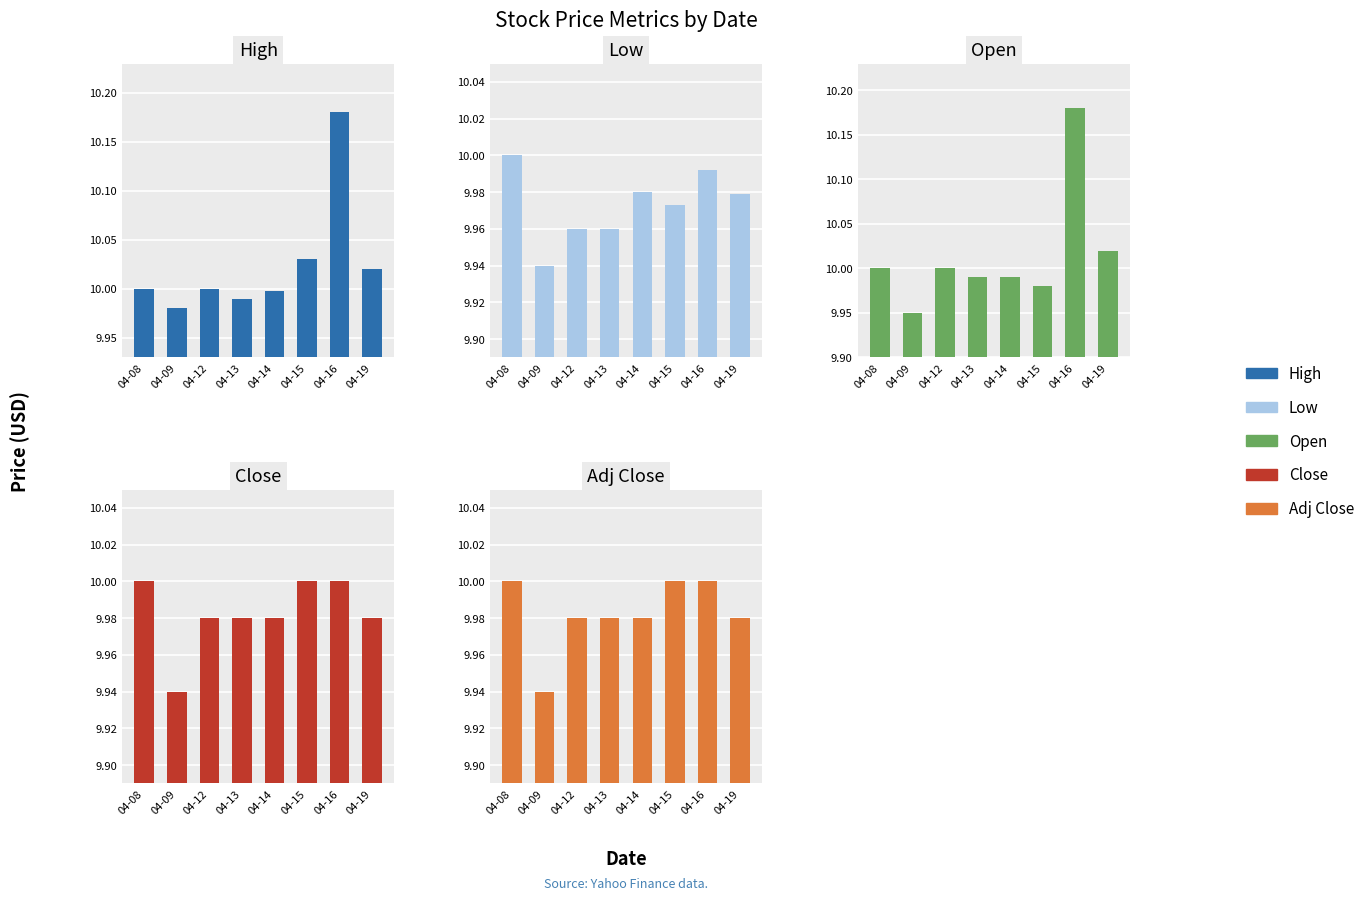

Rank the categories by Open value from highest to lowest.

04-16, 04-19, 04-08, 04-12, 04-13, 04-14, 04-15, 04-09